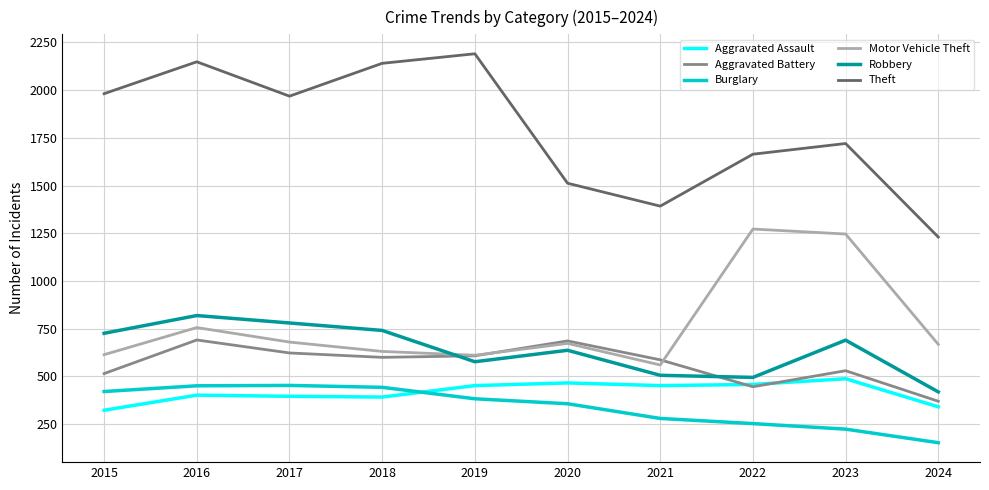

What is the spread (max minus min) of values at 2022?

1411